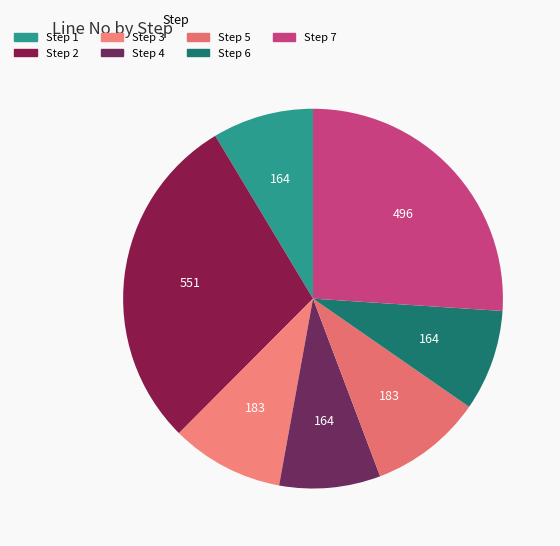

What is the largest slice in the pie chart?

Step 2